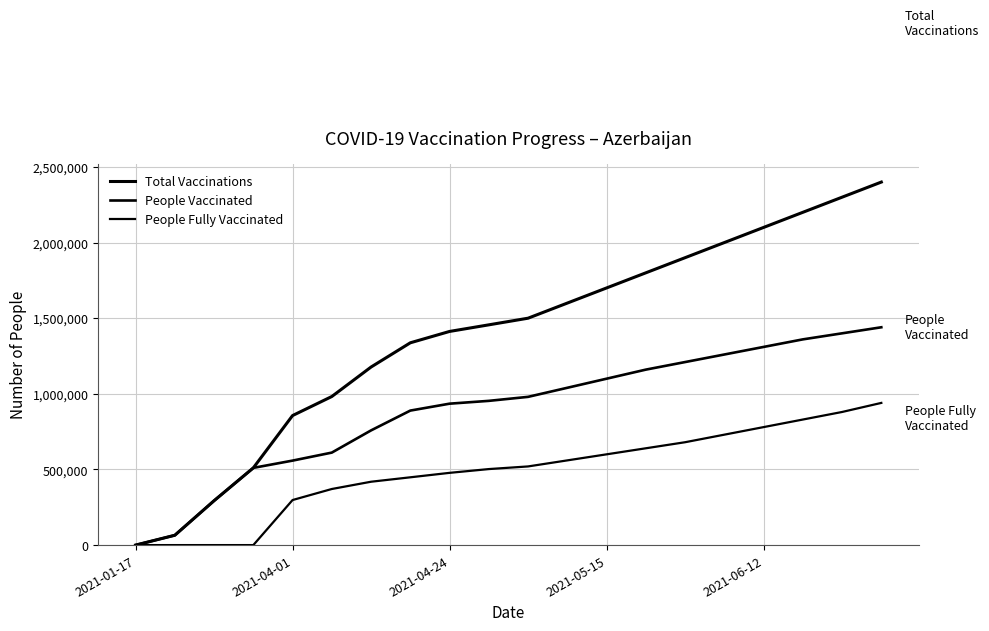

Which series has the largest total across all categories?

Total Vaccinations